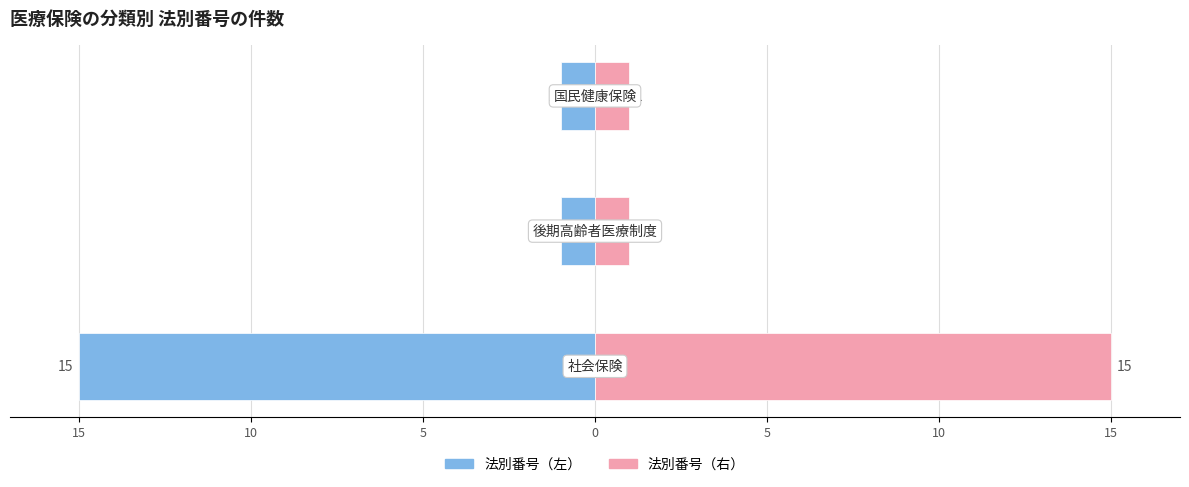

Which series has the widest spread of values?

法別番号（左）